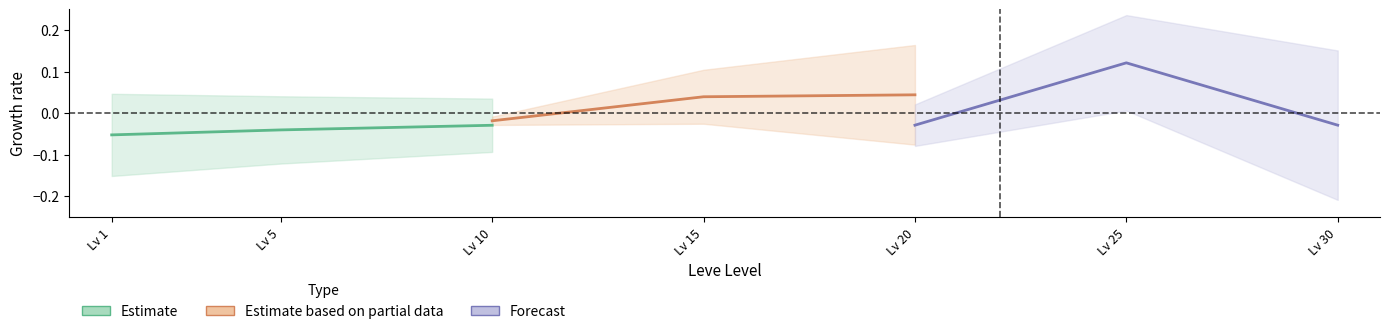

Reading right to left, extract all data points from this chart.

Estimate: -0.0	-0.0	-0.1
Estimate based on partial data: 0.0	0.0	-0.0
Forecast: -0.0	0.1	-0.0